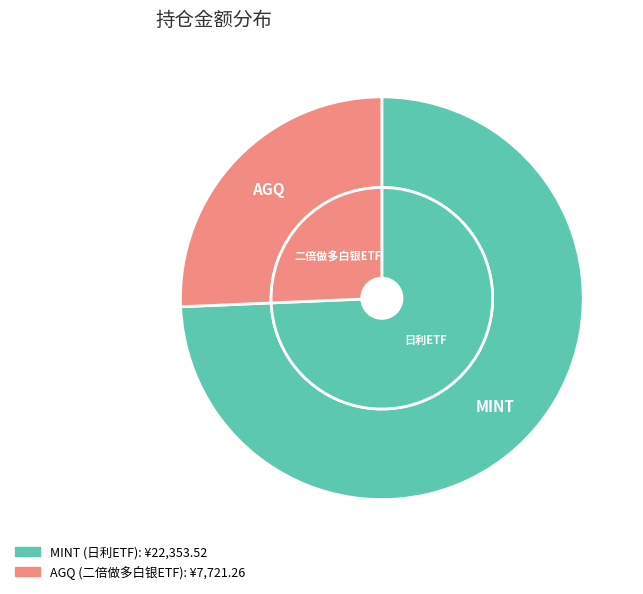

Between AGQ and MINT, which is larger?

MINT